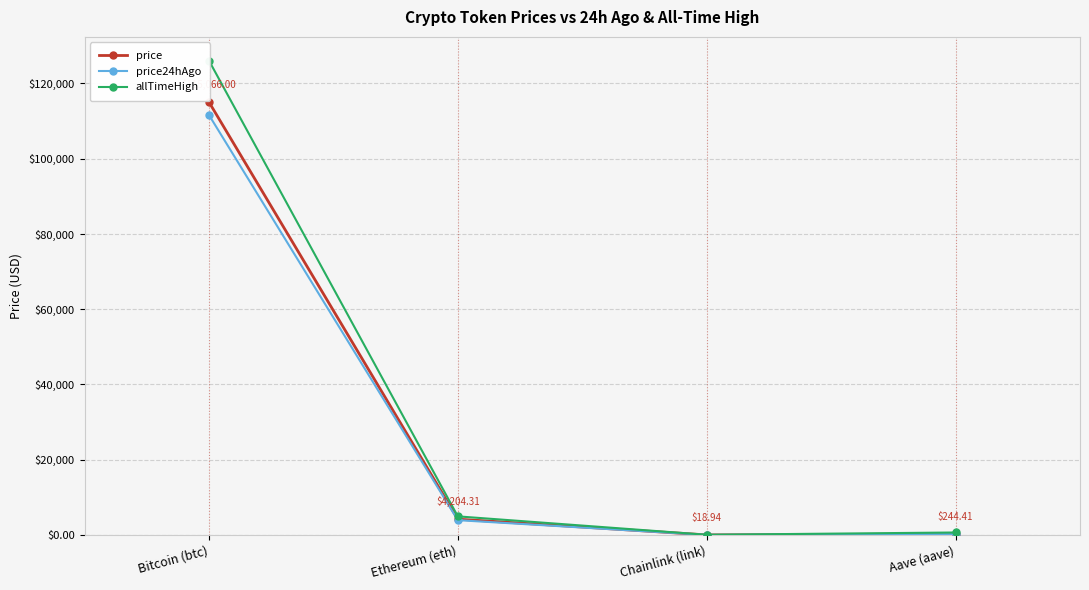

What is the value of the allTimeHigh point at the 3rd from the left?

52.7